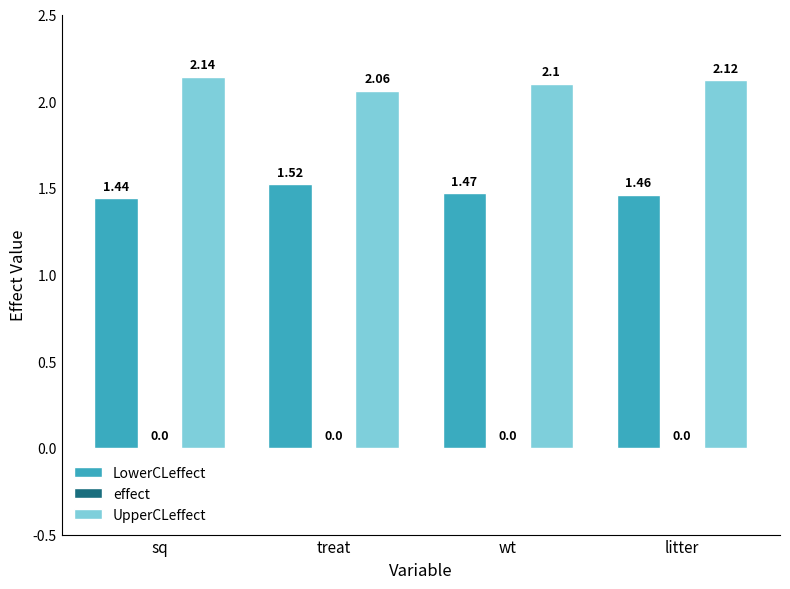

What is the difference between the highest and lowest values at wt?

0.6